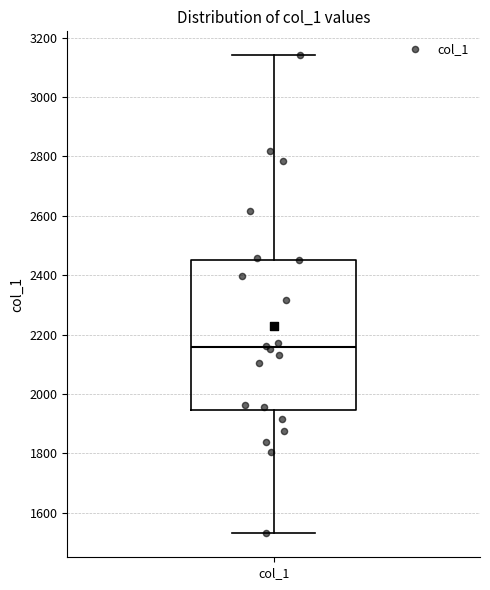

Read this box plot against the y-axis: the position of the median line, the range covered by the box, and the ends of both whiskers. The values are not printed on the chart, so give them approximately, as read against the axis.

median 2160, box 1940 to 2460, whiskers 1540 to 3140